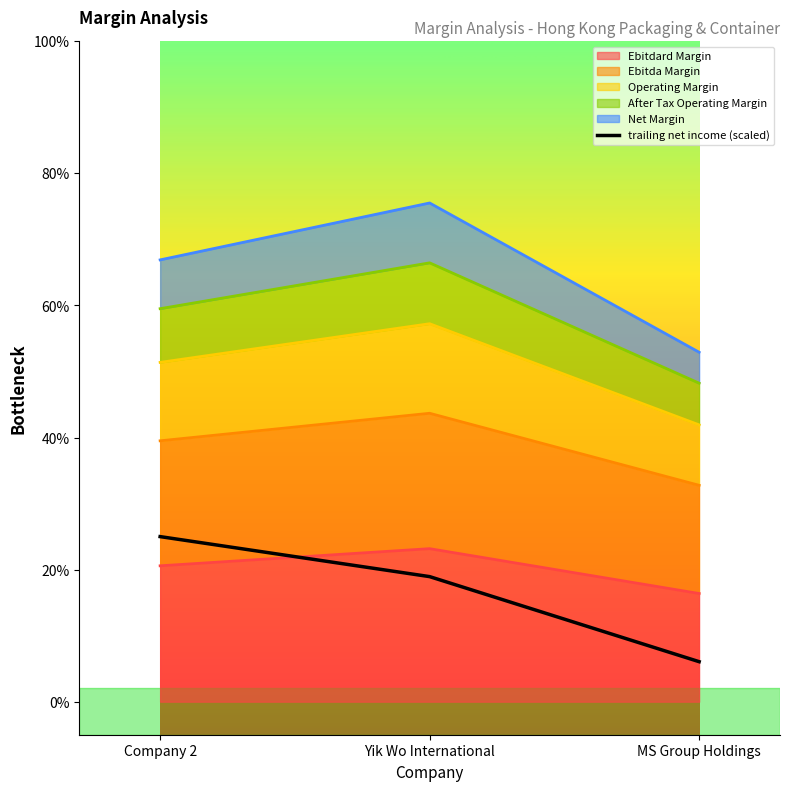

Where is the data nearest to the value 0?

MS Group Holdings